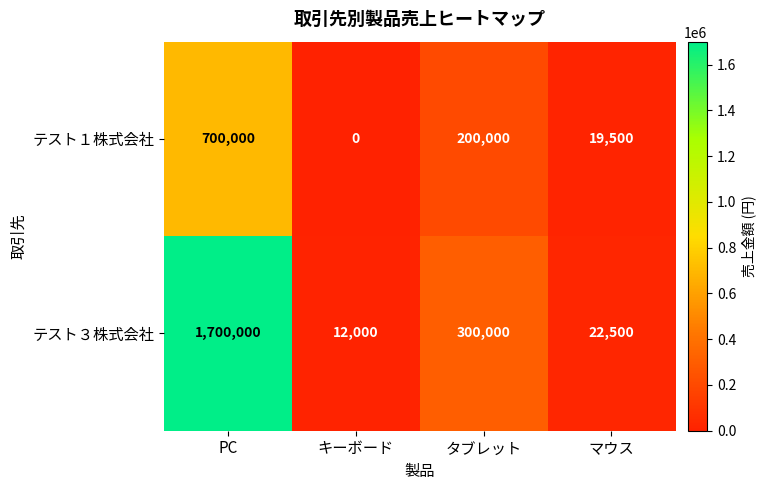

The value of テスト１株式会社 at PC is 199022. True or false?

False